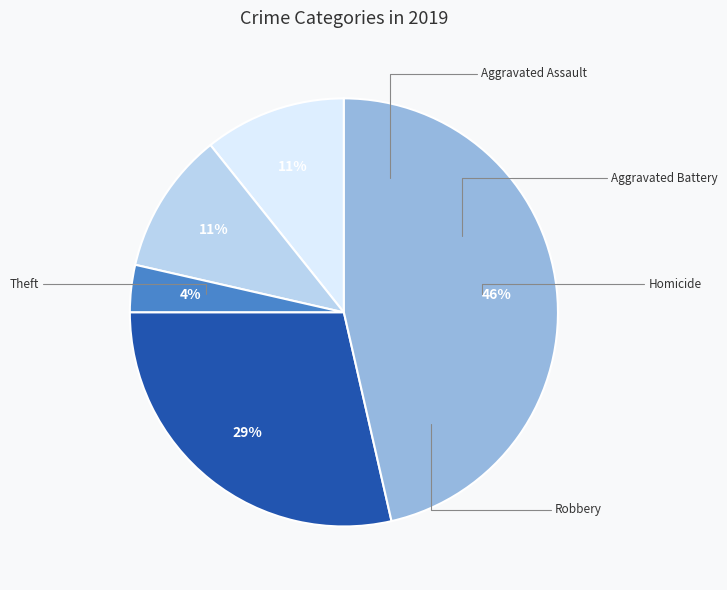

Do Theft and Robbery together represent more than half of the pie?

Yes